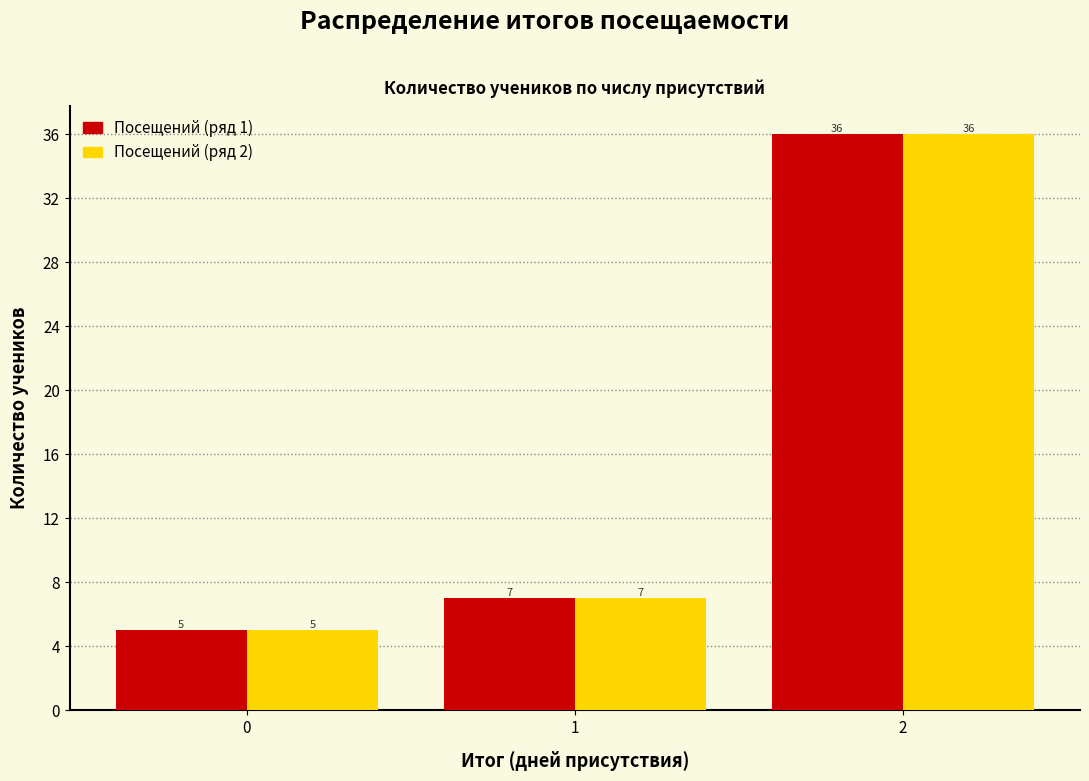

What is the total value across all series at 0?

10